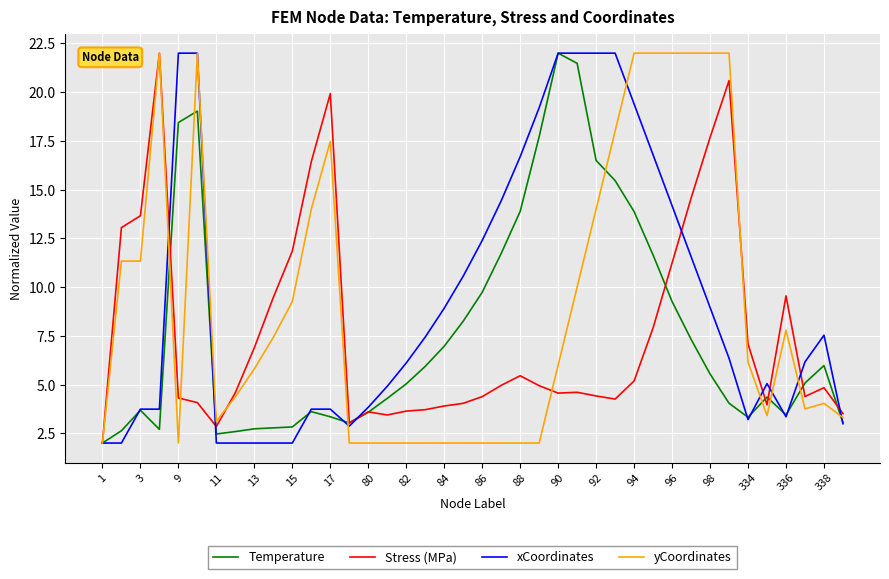

What is the highest value of the yCoordinates series?

22.0